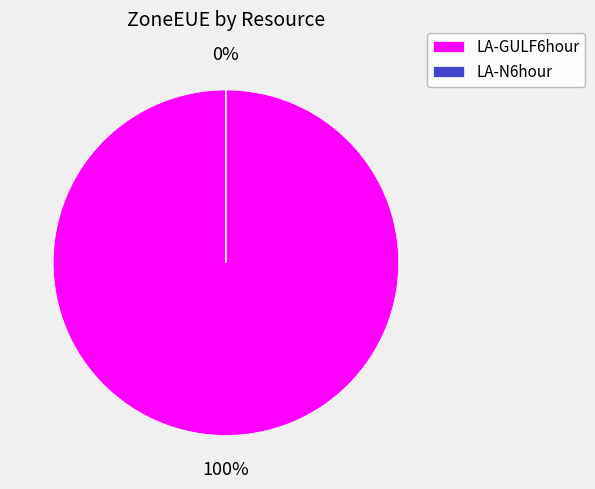

Is it true that LA-GULF6hour is 100% of the pie?

True